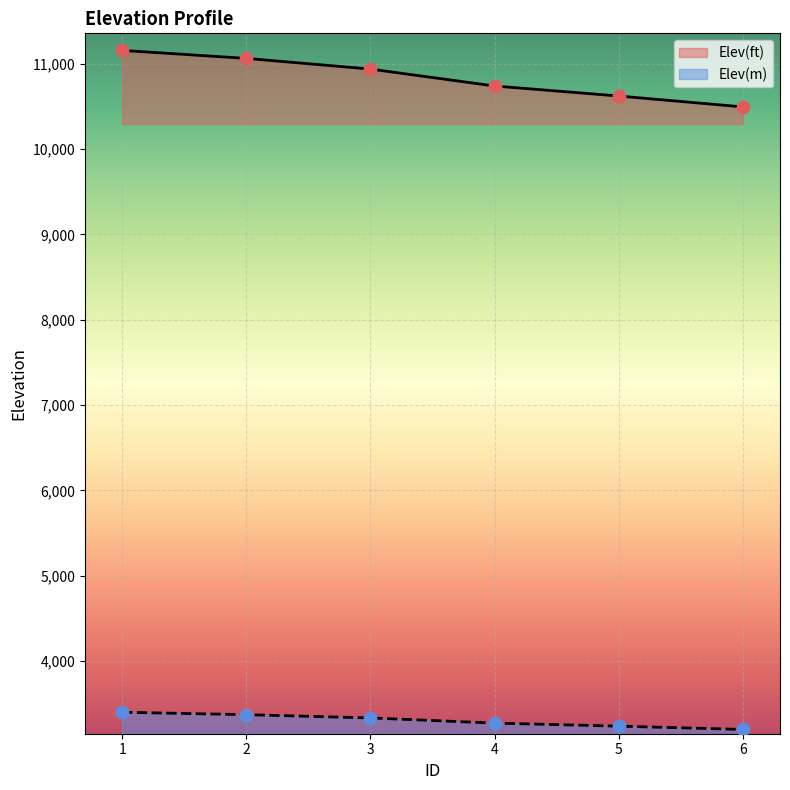

Which series contains the highest Y value?

Elev(ft)